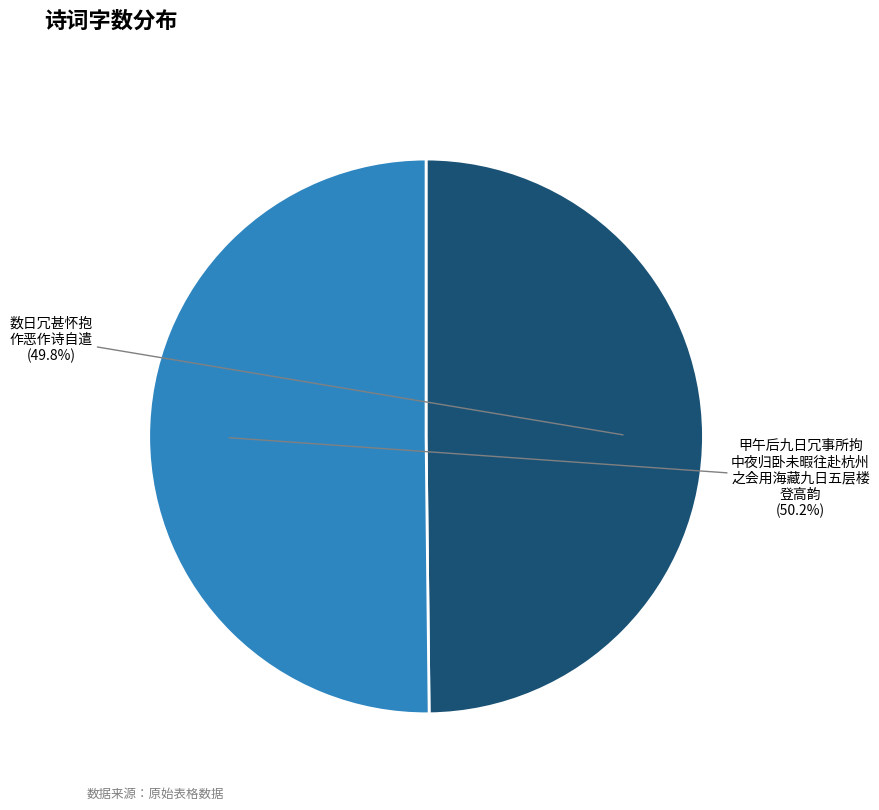

Does any single category account for the majority?

Yes